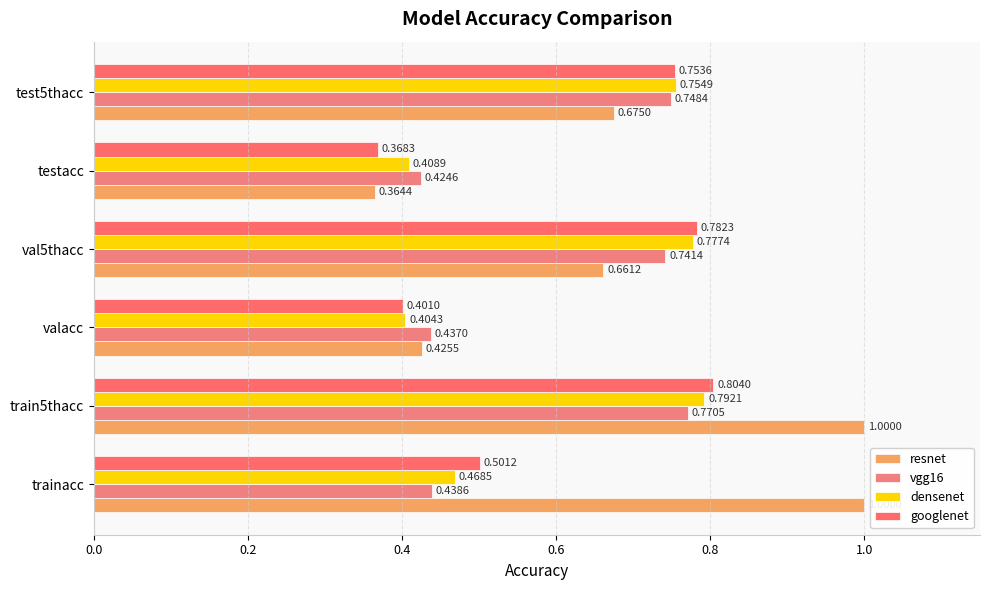

Which category has the lowest value in the vgg16 series?

testacc